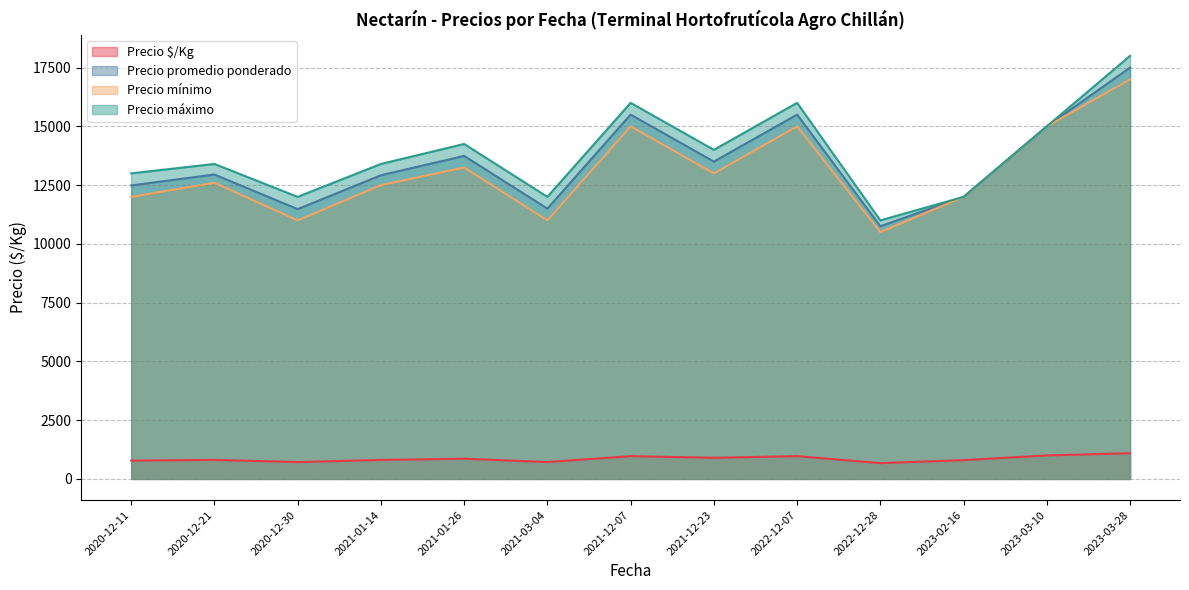

Does the chart have visible grid lines?

Yes